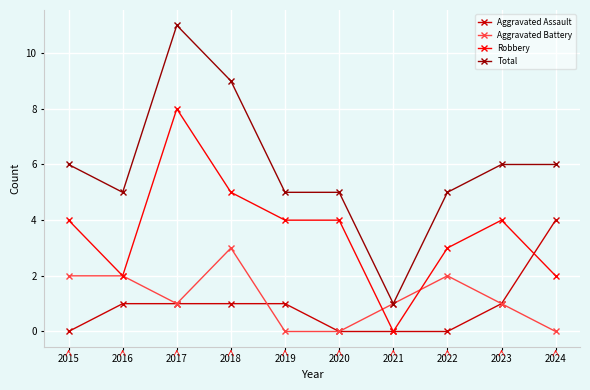

Which category has the lowest value in the Robbery series?

2021